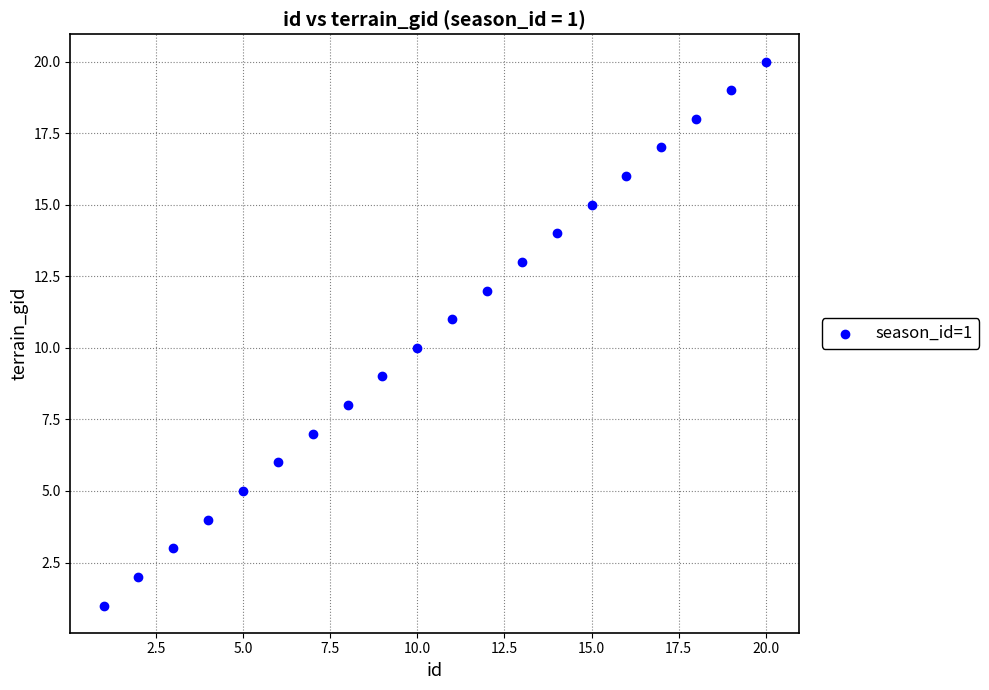

What is the range of X values (max minus min)?

19